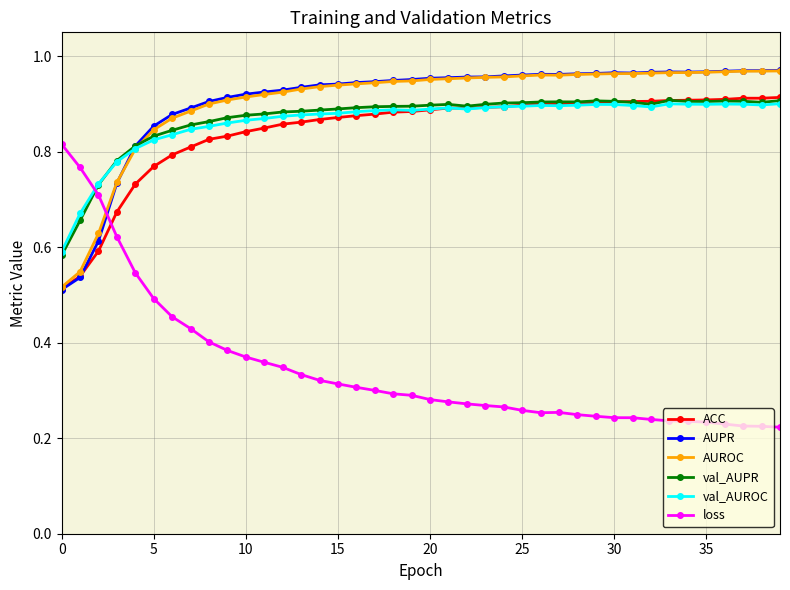

How many ACC values are between 0 and 1?

40